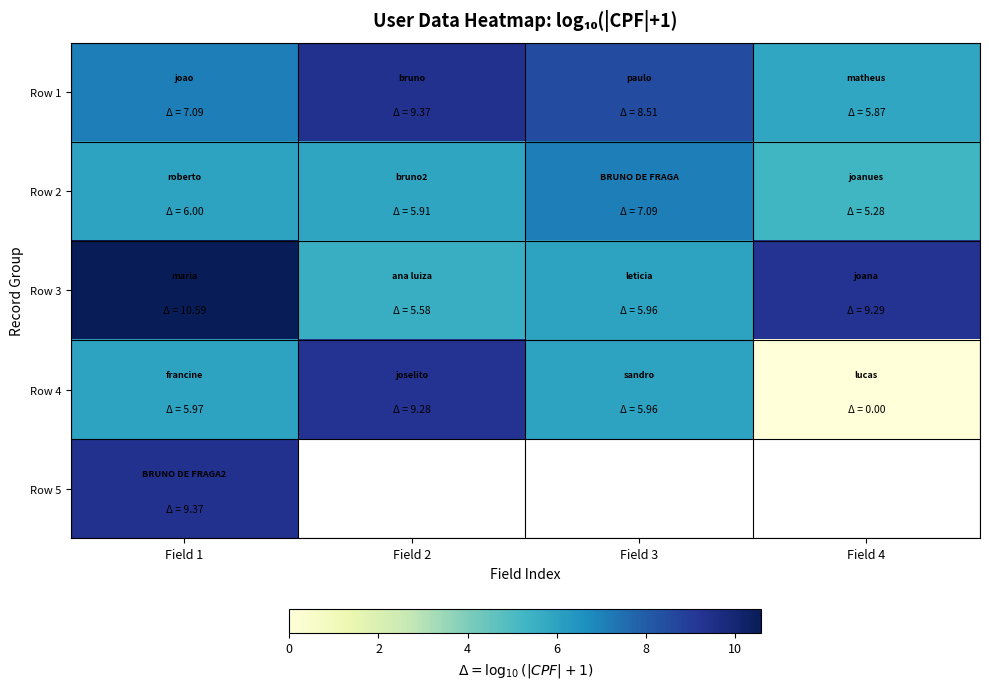

What is the difference between the maximum and second lowest values in the Row 1 series?

2.3